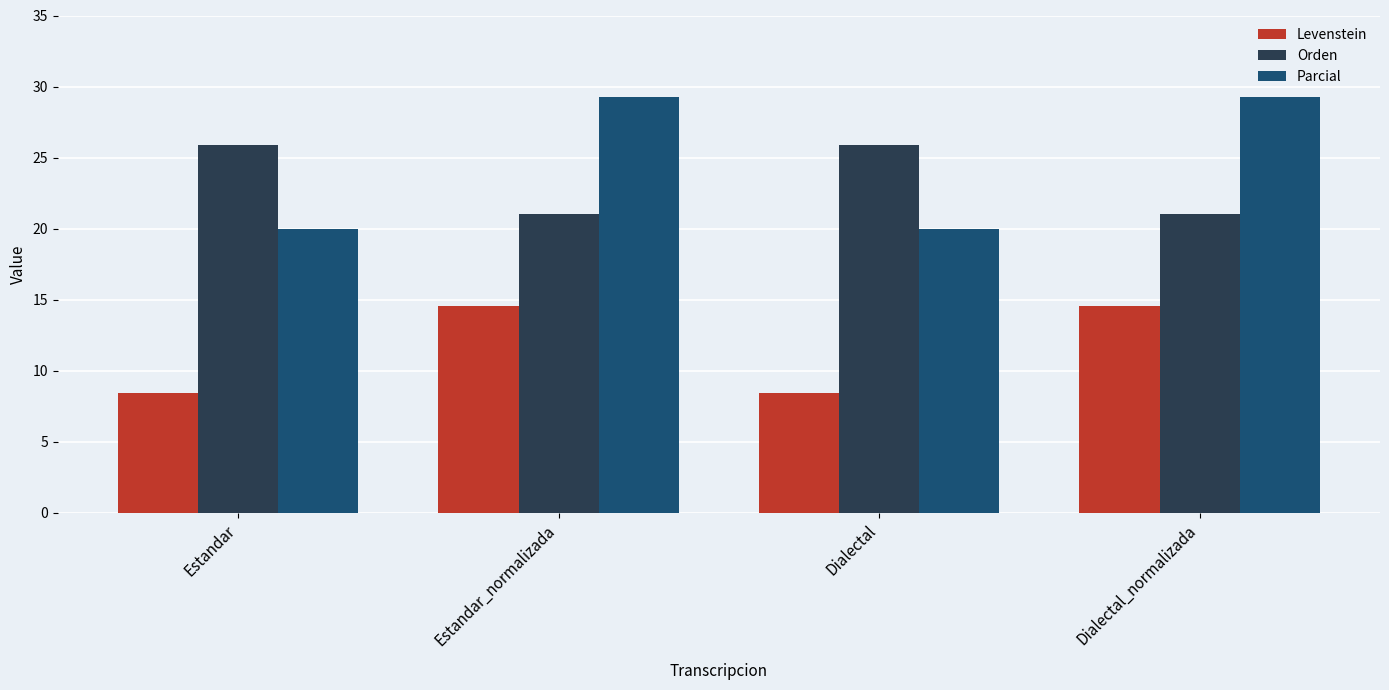

What is the difference between the second highest and second lowest values in the Orden series?

4.8